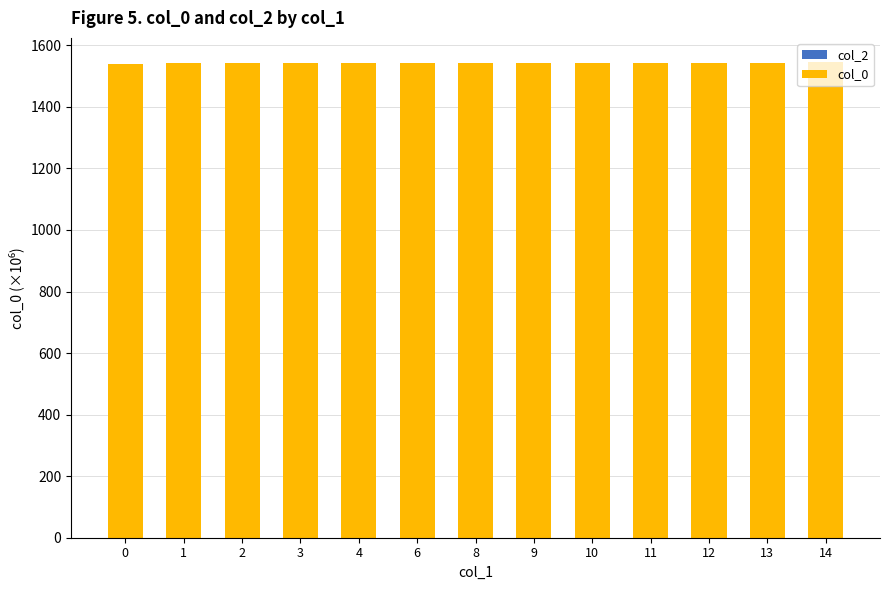

The value at 8 is 1541.7. True or false?

True